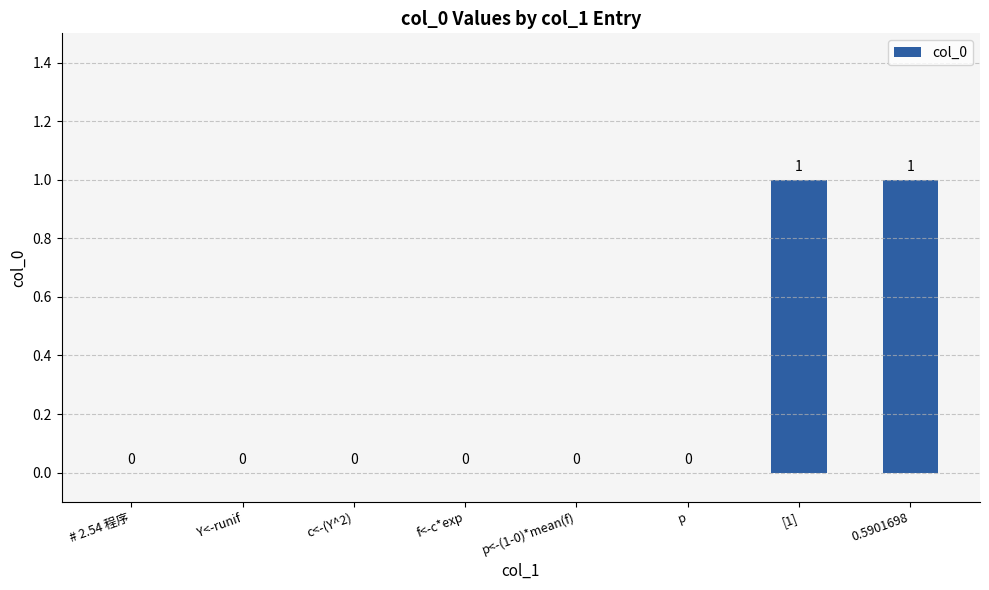

Reading left to right, list all the values displayed in this chart.

# 2.54 程序=0	Y<-runif=0	c<-(Y^2)=0	f<-c*exp=0	p<-(1-0)*mean(f)=0	p=0	[1]=1	0.5901698=1